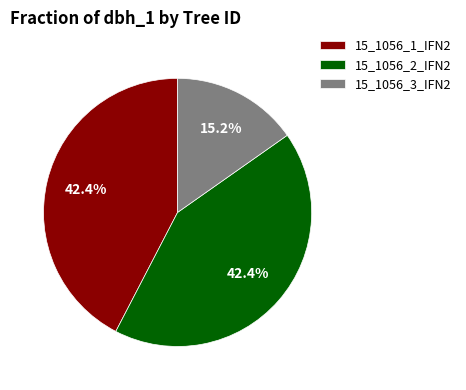

Is there a majority slice in this chart?

No